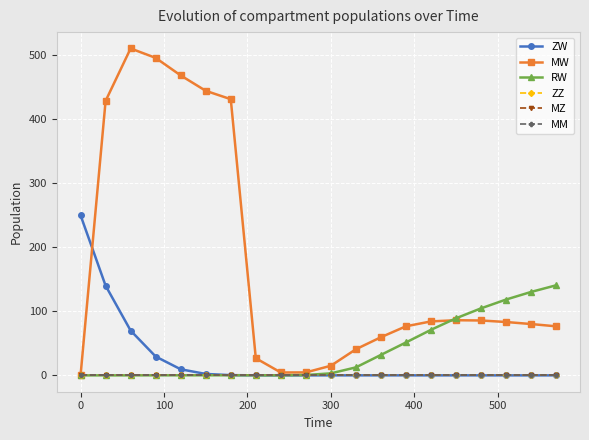

Does the chart have visible grid lines?

Yes